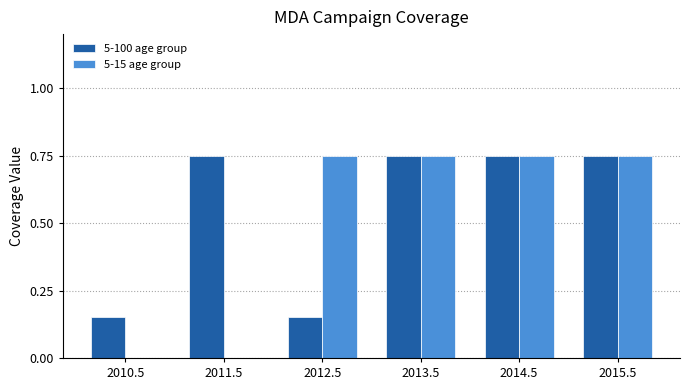

The 5-100 age group series shows 0.3 at 2013.5. True or false?

False